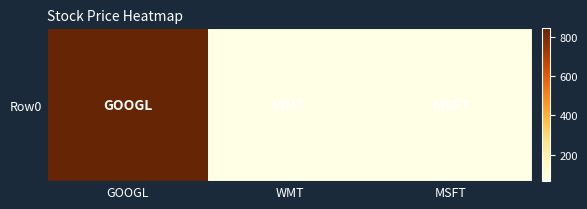

What is the difference between the maximum and minimum values?

781